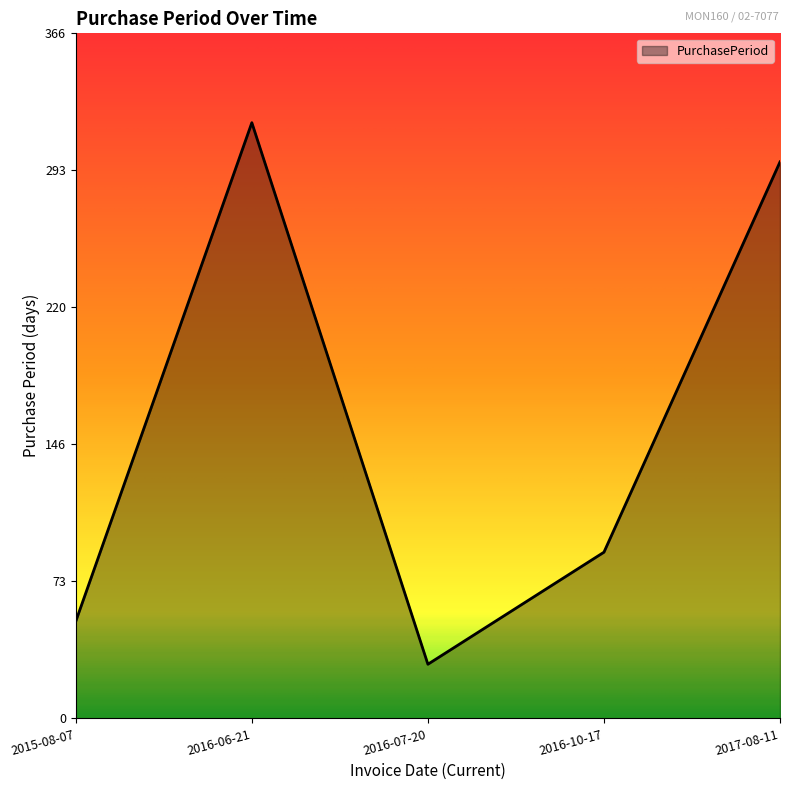

What is the greatest value displayed?

319